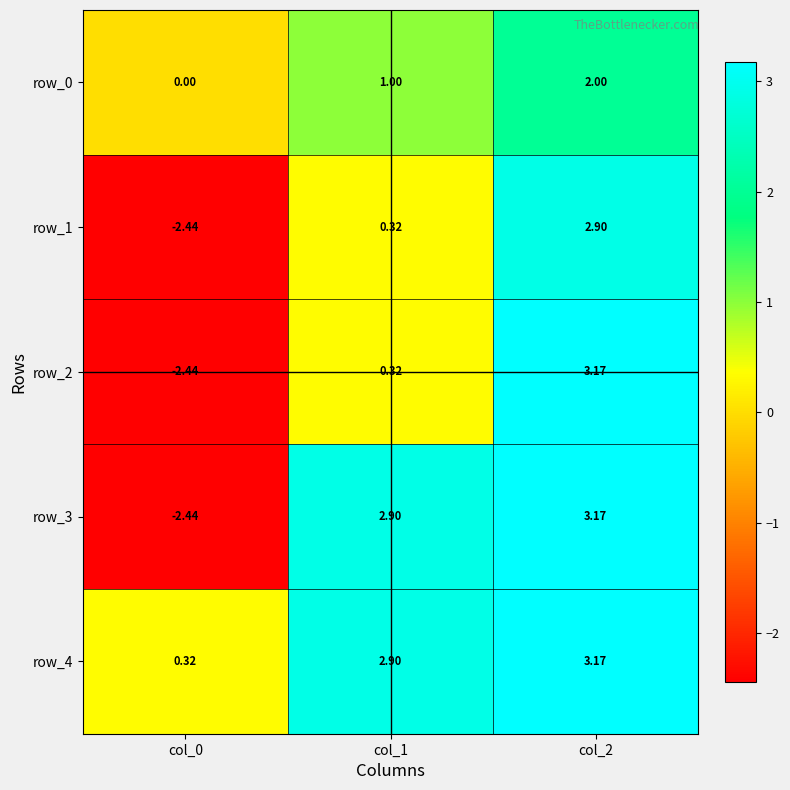

Reading left to right, list all the values displayed in this chart.

row_0: col_0=0.0	col_1=1.0	col_2=2.0
row_1: col_0=-2.4	col_1=0.3	col_2=2.9
row_2: col_0=-2.4	col_1=0.3	col_2=3.2
row_3: col_0=-2.4	col_1=2.9	col_2=3.2
row_4: col_0=0.3	col_1=2.9	col_2=3.2